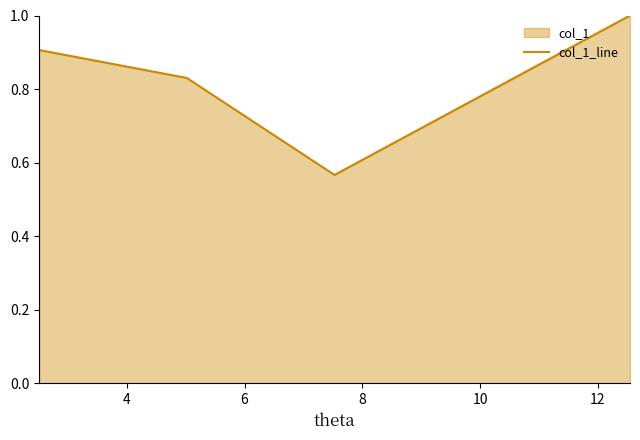

Reading left to right, list all the values displayed in this chart.

0.9	0.8	0.6	1.0